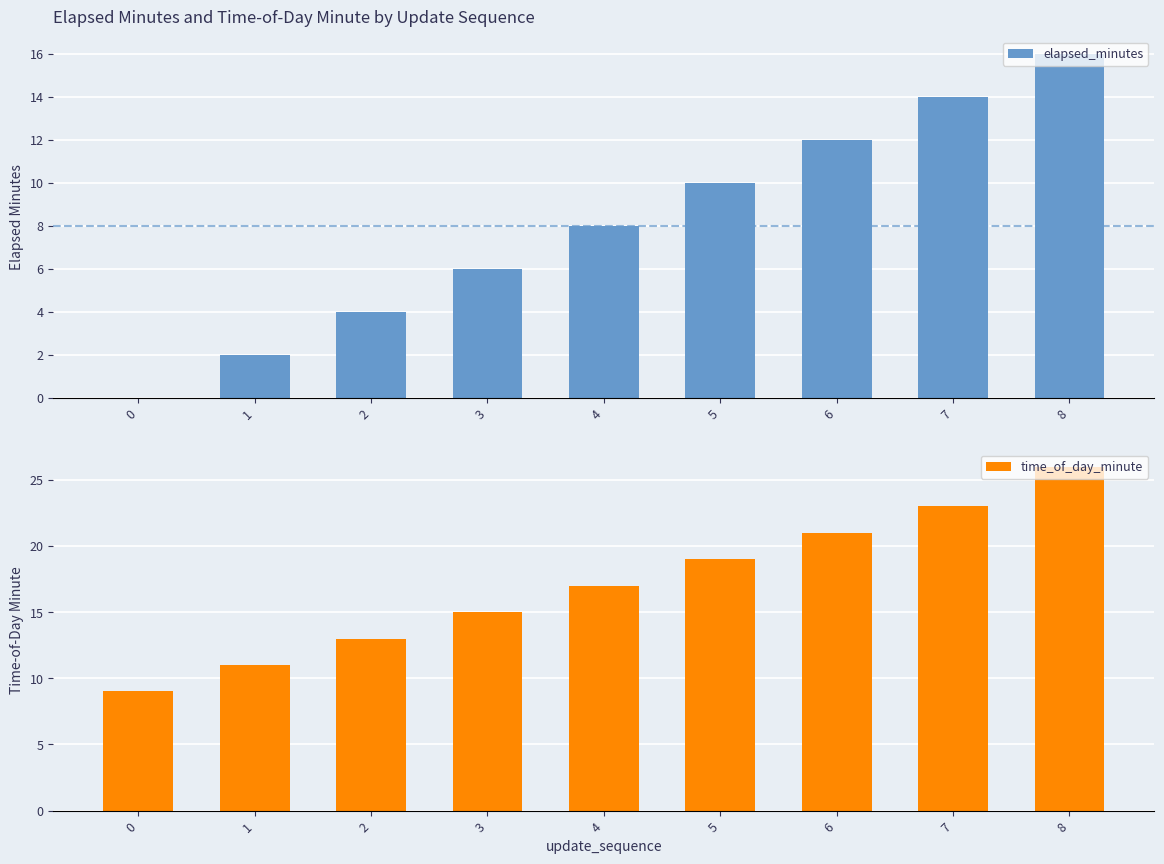

At how many categories does at least one series exceed 18?

4